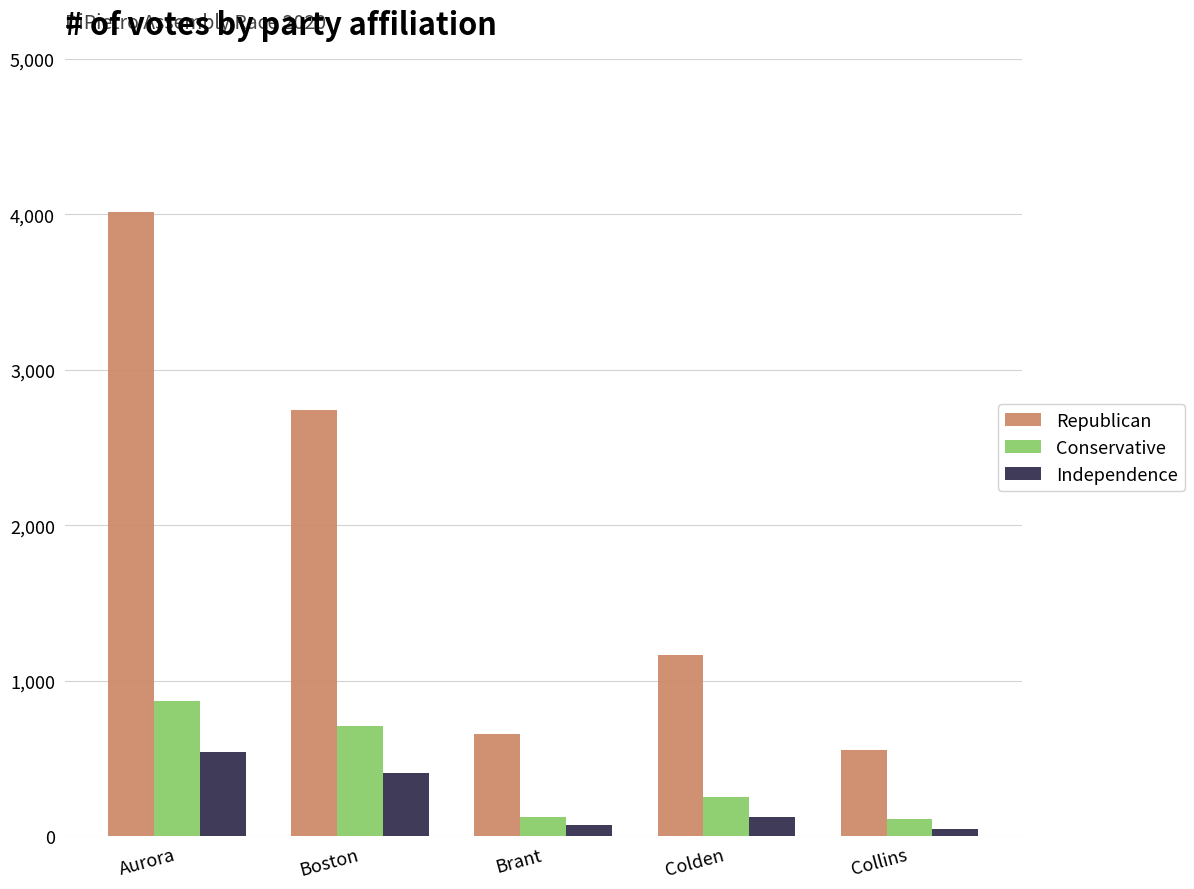

List the series in order of their peak value, highest first.

Republican, Conservative, Independence